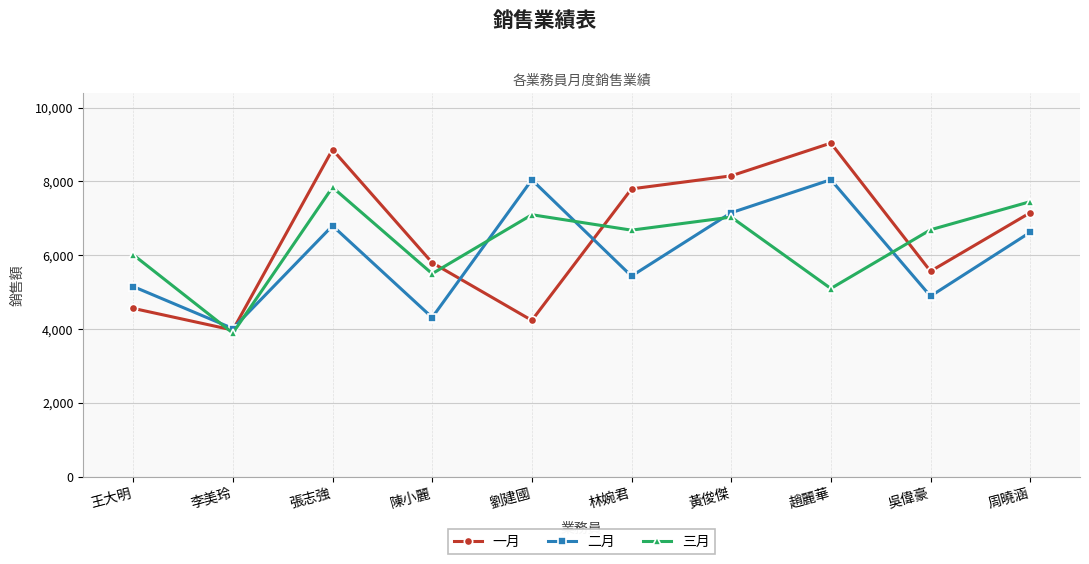

Which series has the largest range (max minus min)?

一月